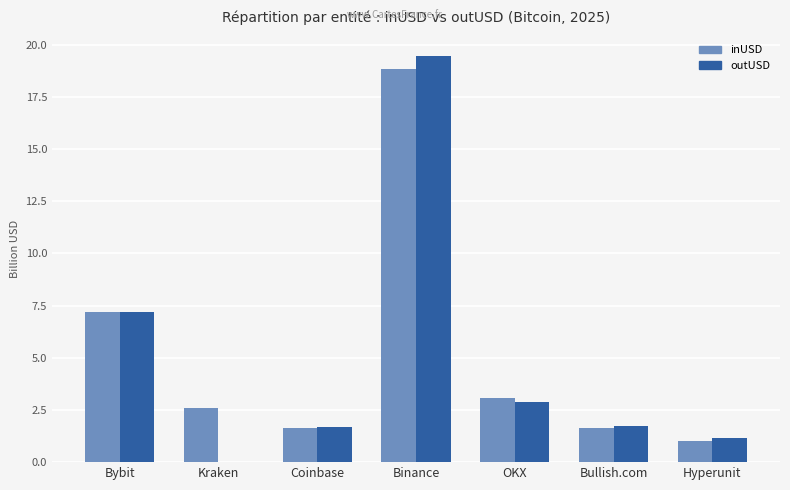

The outUSD series shows 1.3 at OKX. True or false?

False